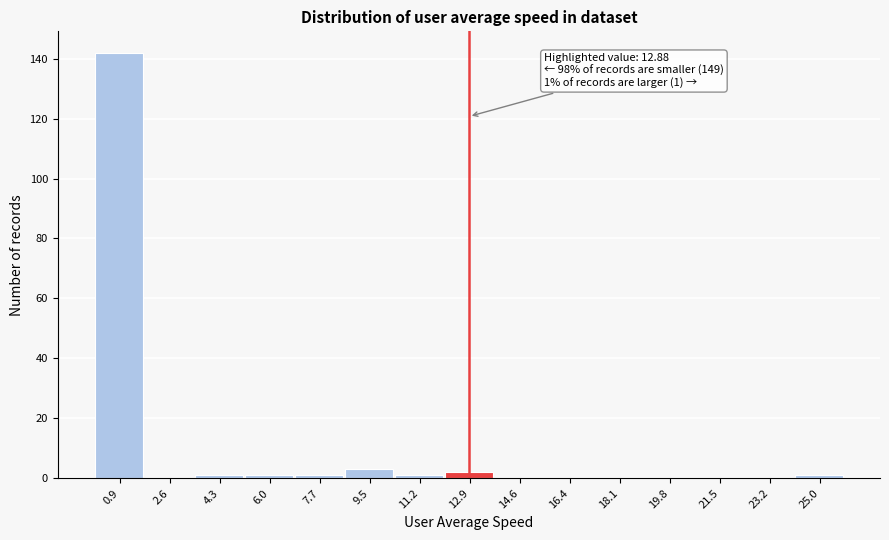

Which range on the x-axis has the tallest bar?

0.0 to 1.8